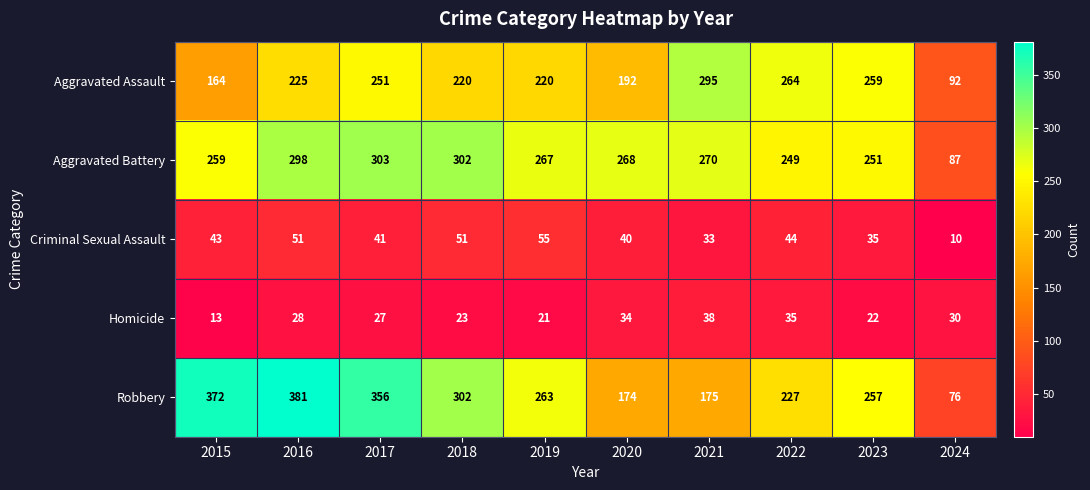

The value of Aggravated Battery at 2018 is 302. True or false?

True